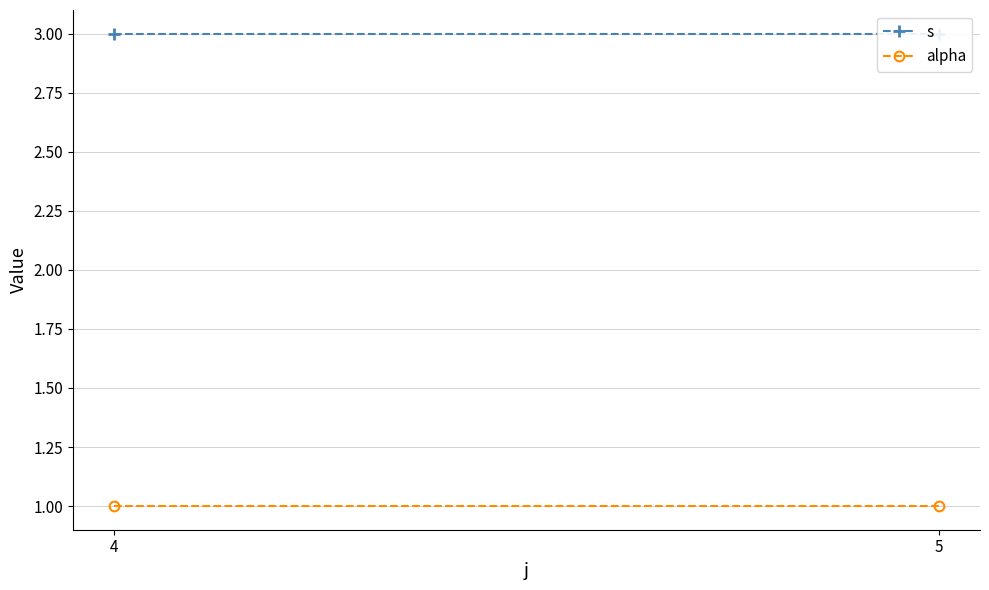

What is the spread (max minus min) of values at 5?

2